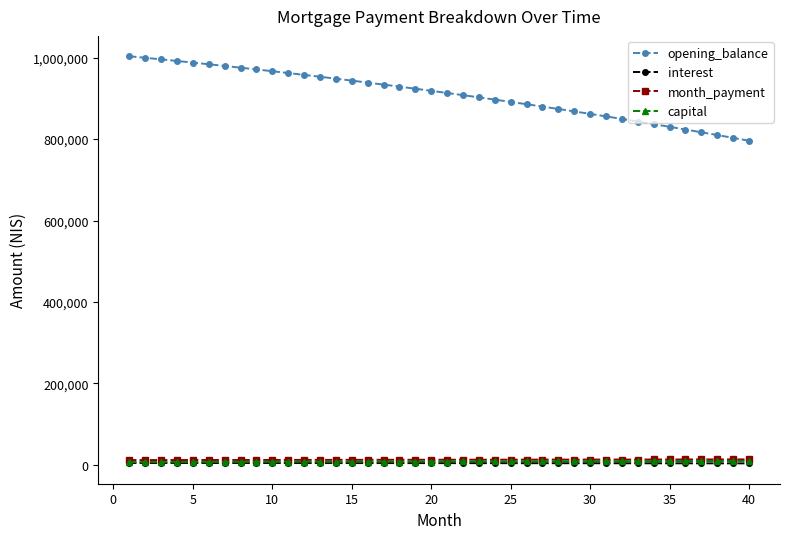

Which series has the largest total across all categories?

opening_balance